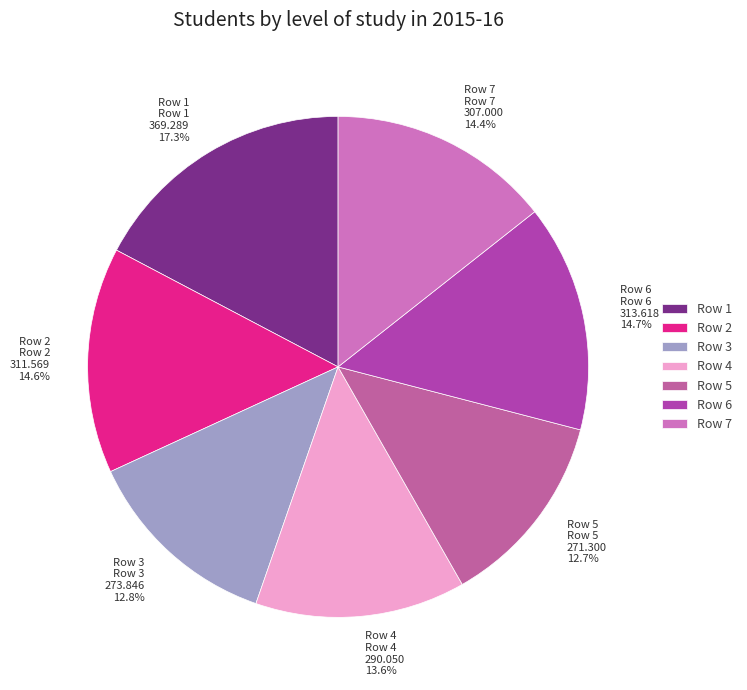

Do Row 7 and Row 5 together represent more than half of the pie?

No